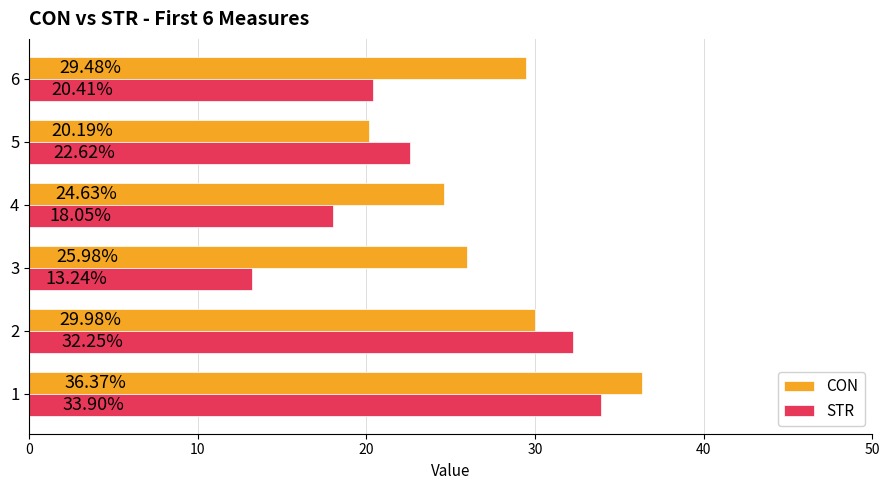

What is the average value of the CON series?

27.8